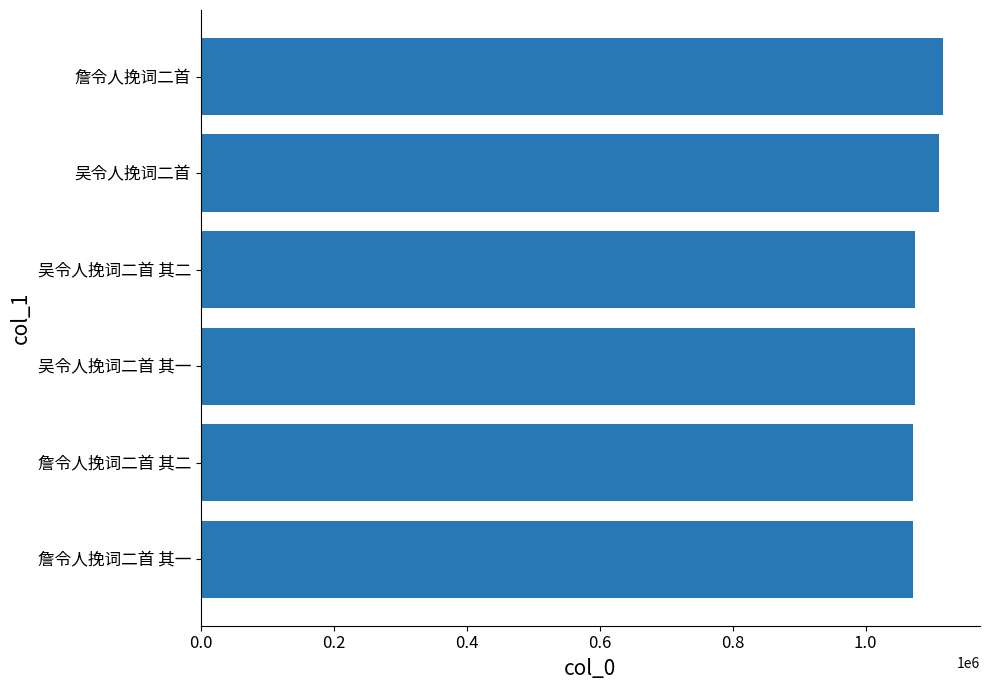

Does the chart contain any negative values?

No